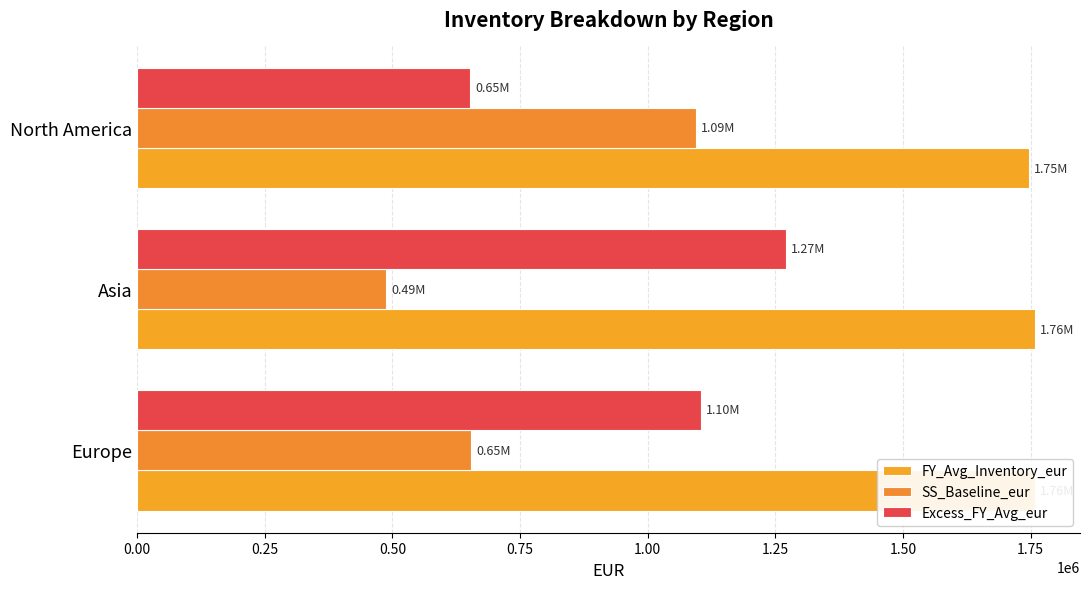

What is the average value of the SS_Baseline_eur series?

745746.8